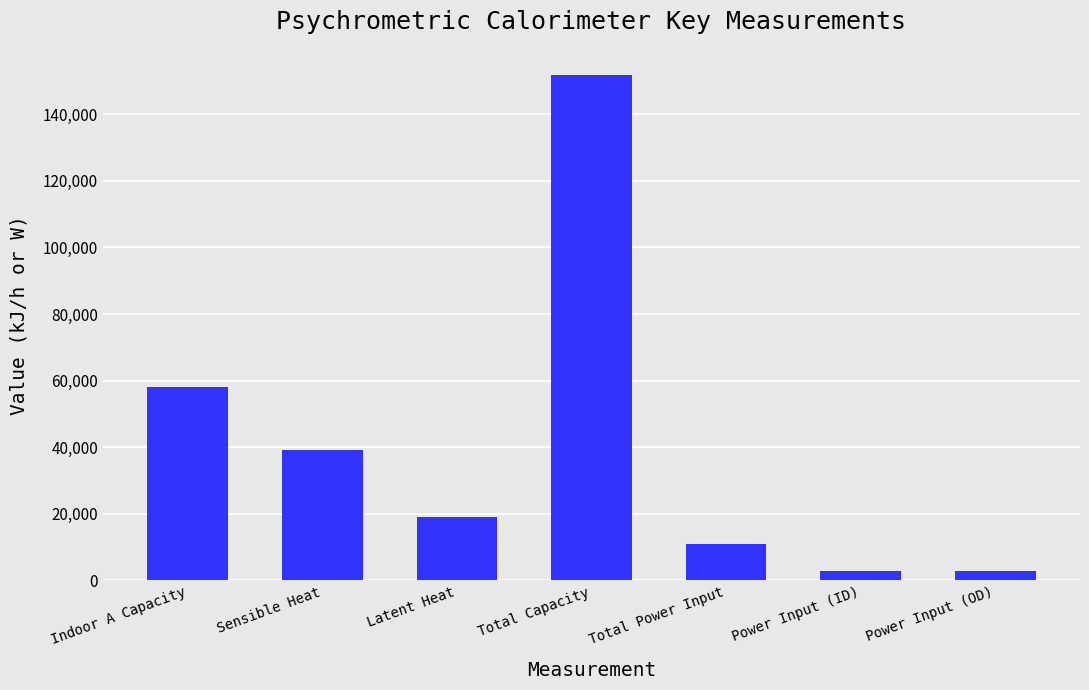

What is the greatest value displayed?

151780.2